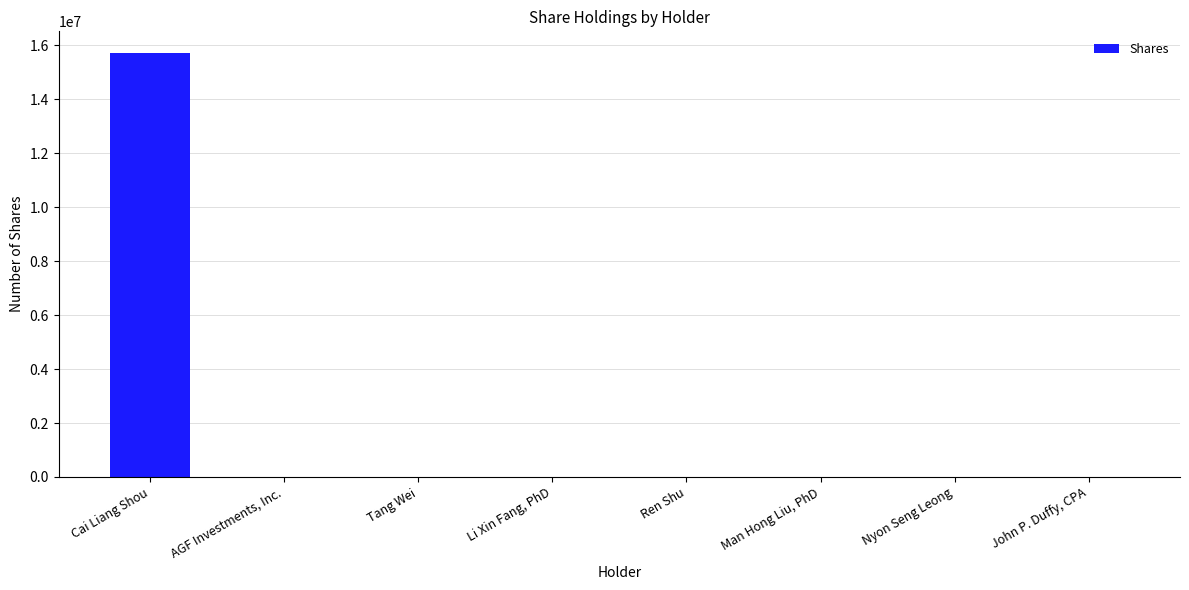

Are the bars horizontal?

No